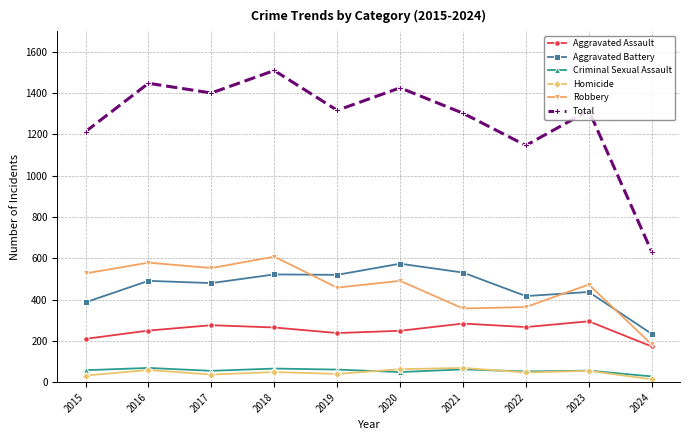

At which category is the sum across all series the highest?

2018